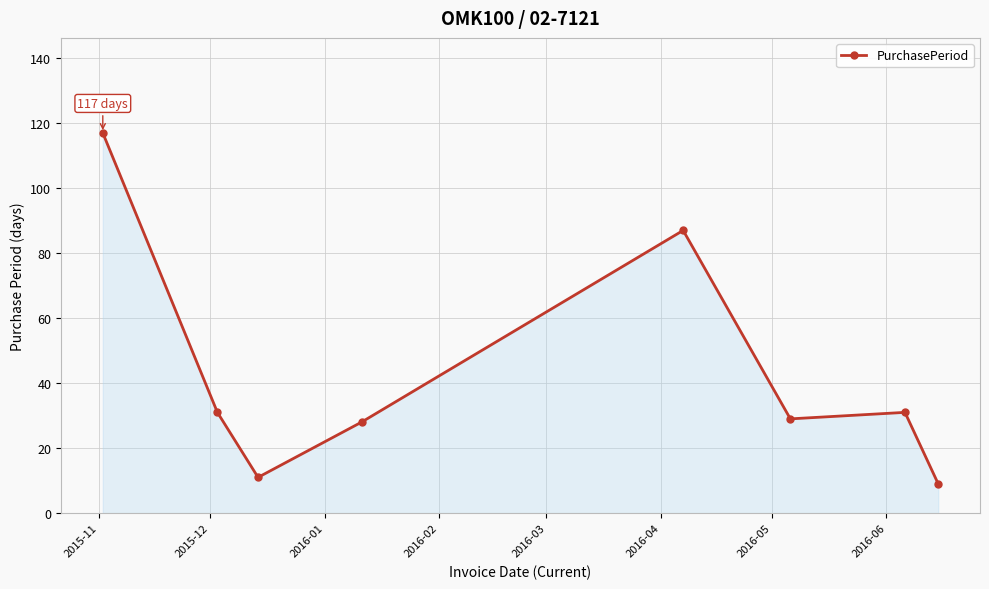

How many points are higher than both their immediate neighbors (excluding endpoints)?

2